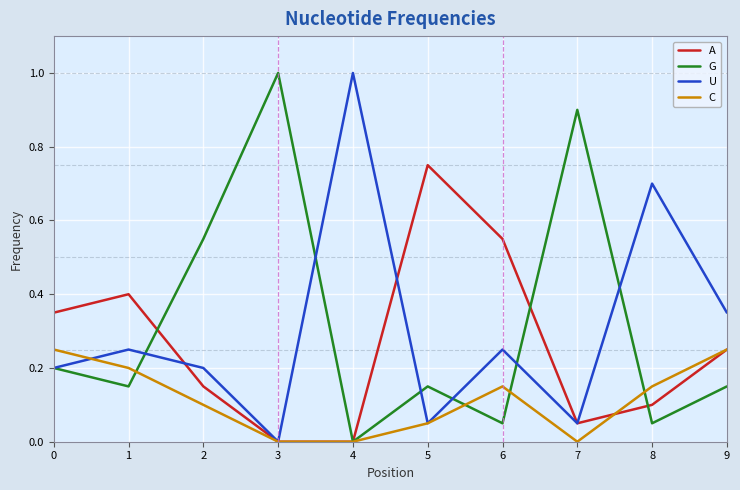

The A series shows -0.3 at 3. True or false?

False